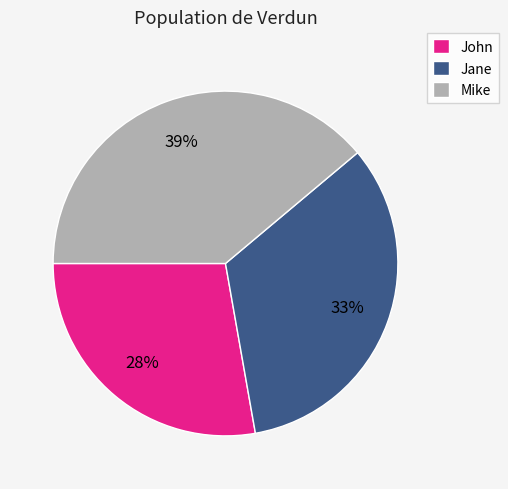

Is the sum of Jane and Mike greater than half?

Yes